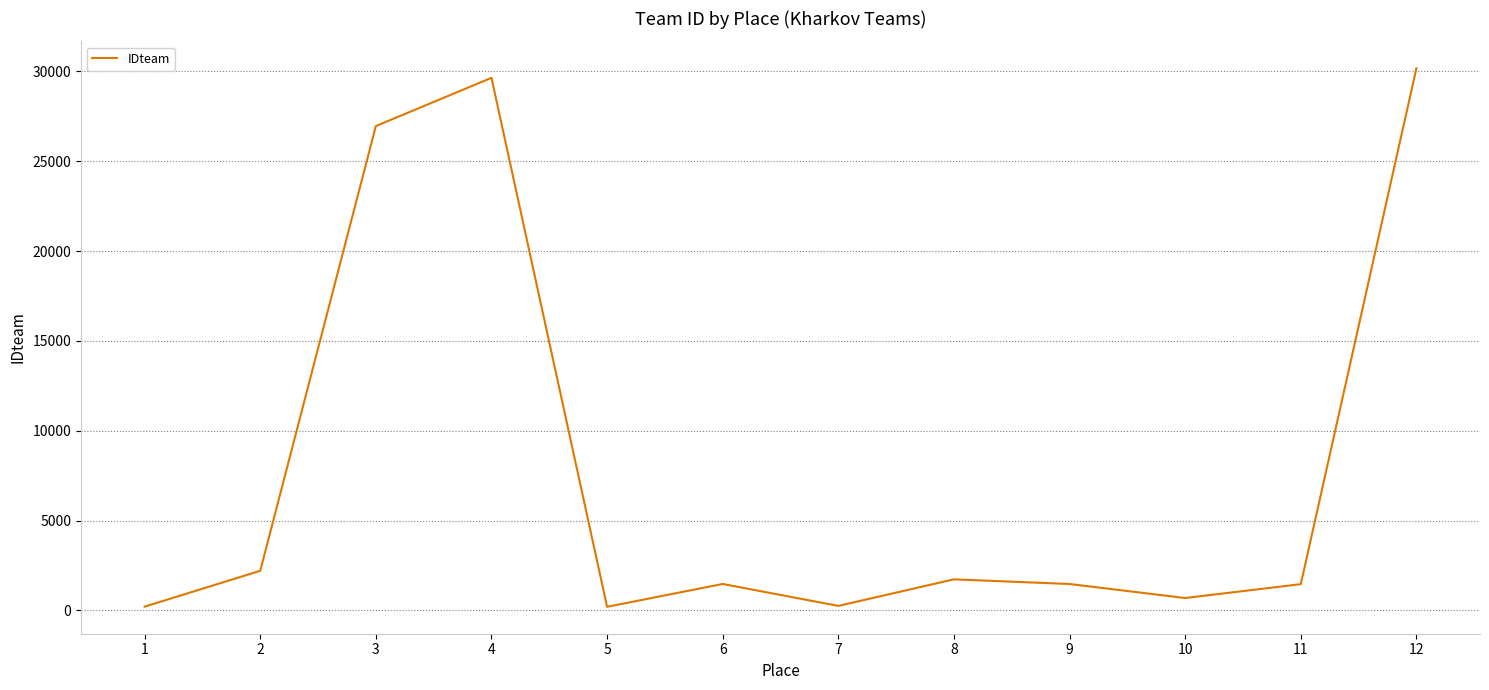

Is it true that the value at 12 is 30172?

True